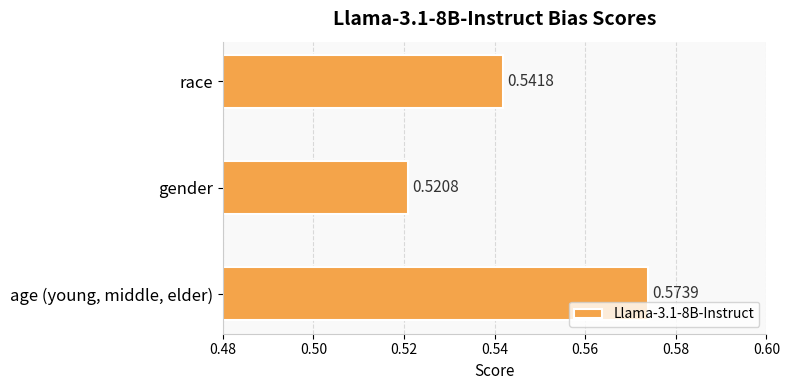

What is the sum of the values at gender and age (young, middle, elder)?

1.1